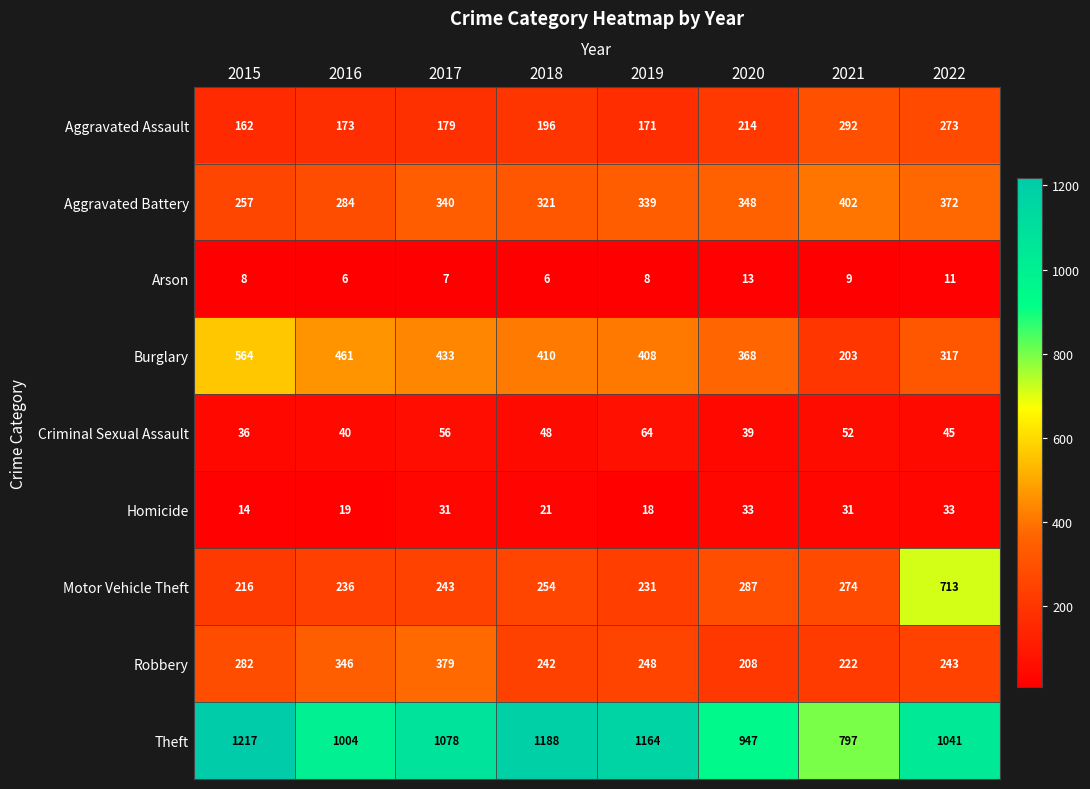

The Homicide series shows 11 at 2018. True or false?

False